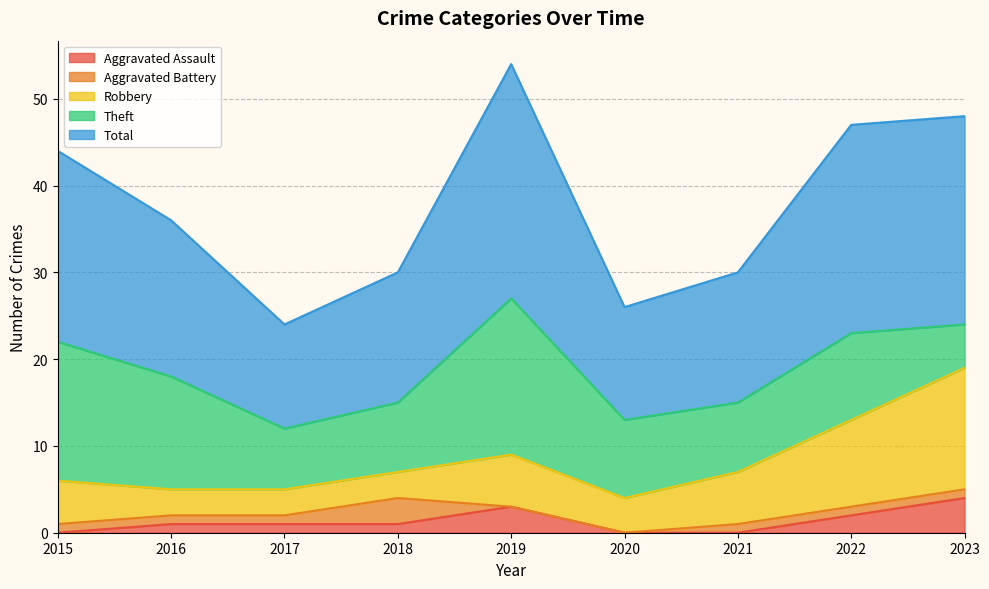

Does the chart have visible grid lines?

Yes